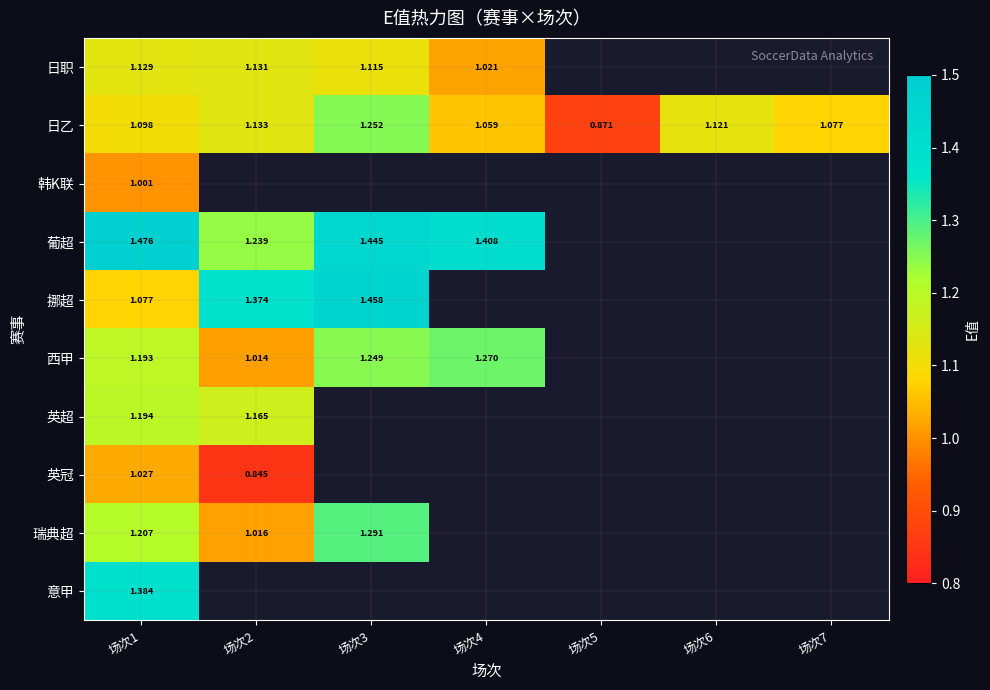

Rank the series by their maximum value, from lowest to highest.

韩K联, 英冠, 日职, 英超, 日乙, 西甲, 瑞典超, 意甲, 挪超, 葡超